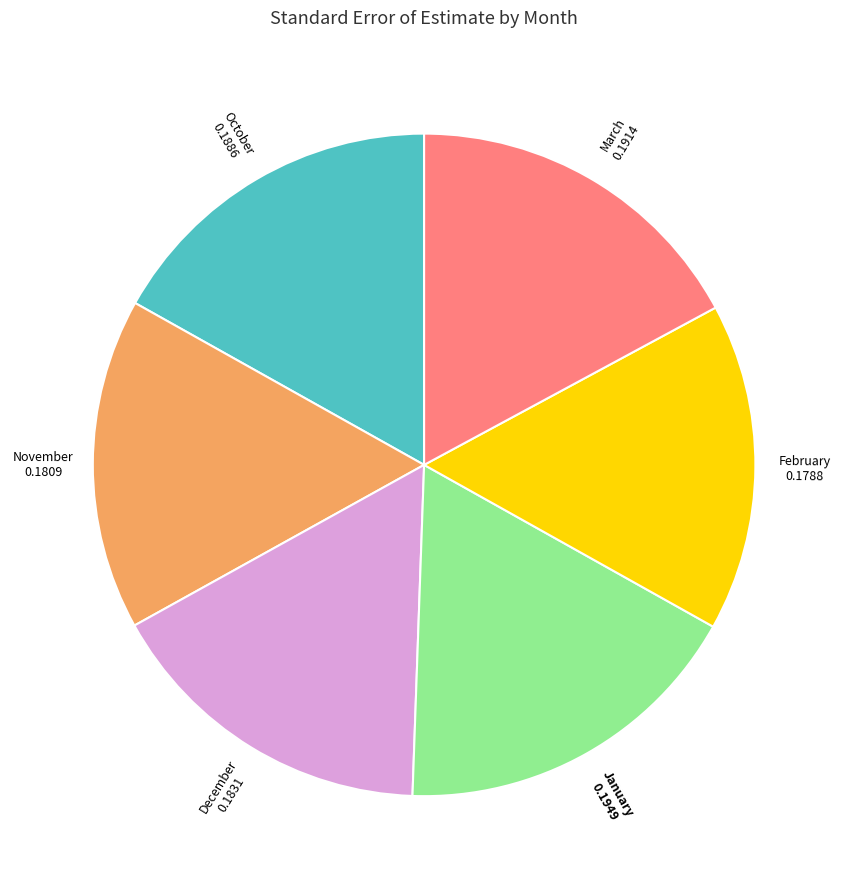

Which has a higher value, December or January?

January